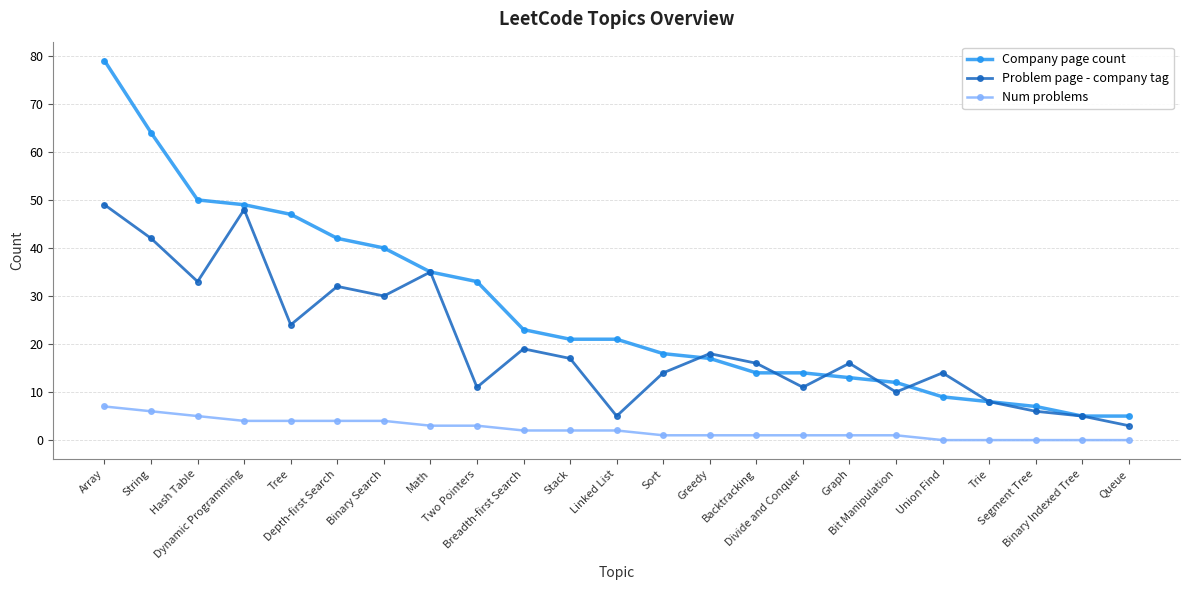

What is the sum of the Num problems values at Stack and Segment Tree?

2